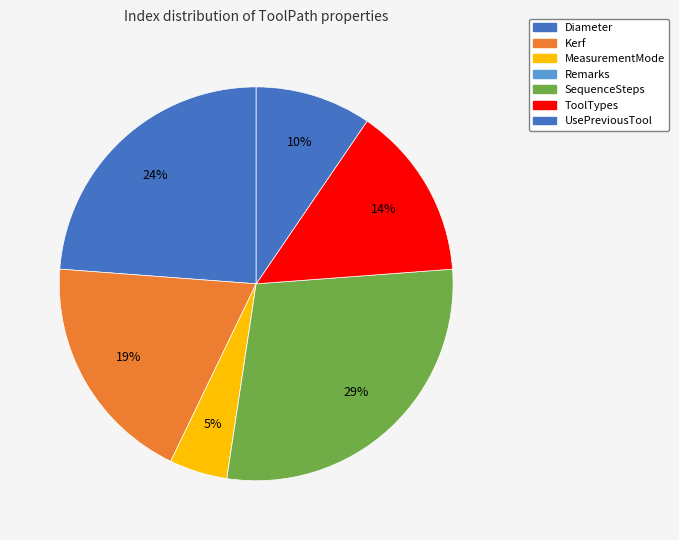

To the nearest percent, what portion does MeasurementMode represent?

5%